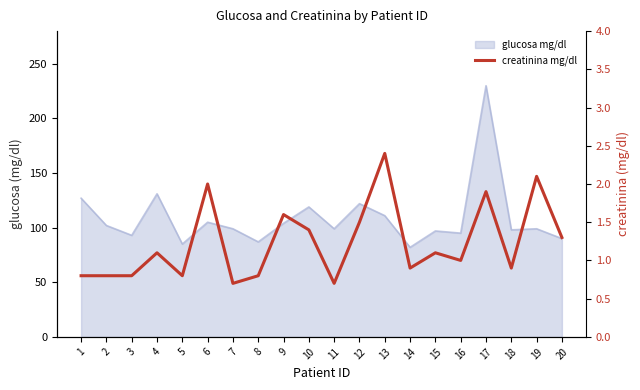

Reading right to left, what are all the values shown in this chart?

1.3	2.1	0.9	1.9	1.0	1.1	0.9	2.4	1.5	0.7	1.4	1.6	0.8	0.7	2.0	0.8	1.1	0.8	0.8	0.8